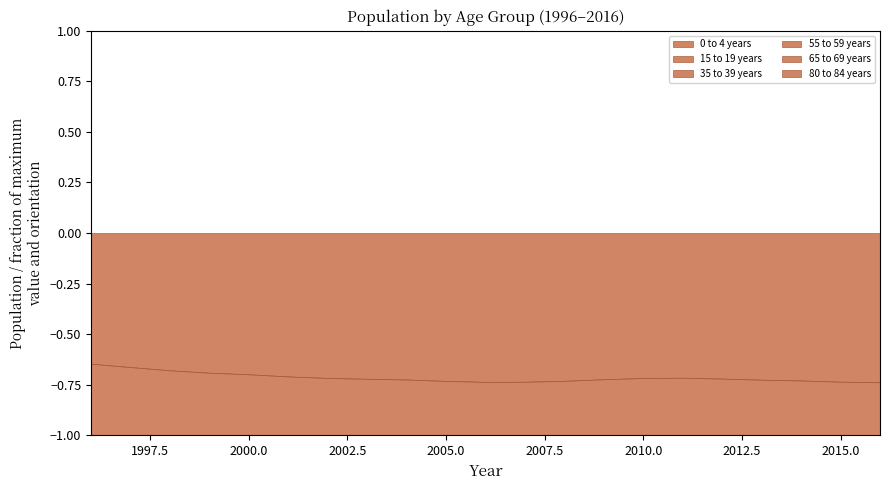

Read the 35 to 39 years value at 2010, to the nearest 100.

35200